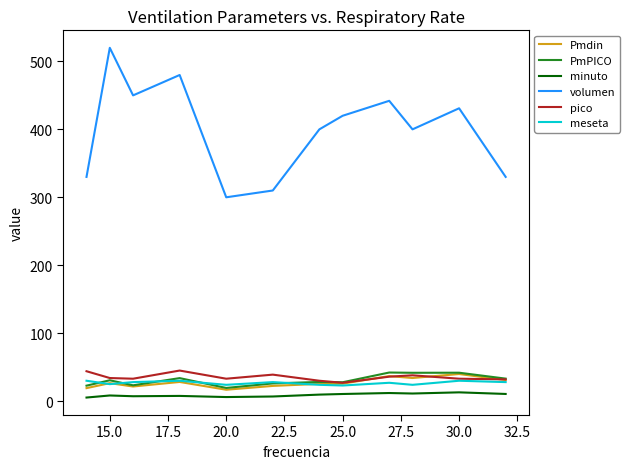

What is the average value of the Pmdin series?

27.3